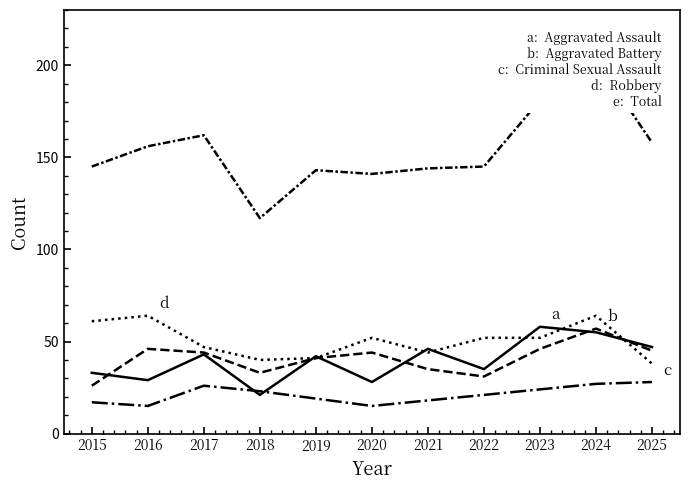

Which series has the largest total across all categories?

Total